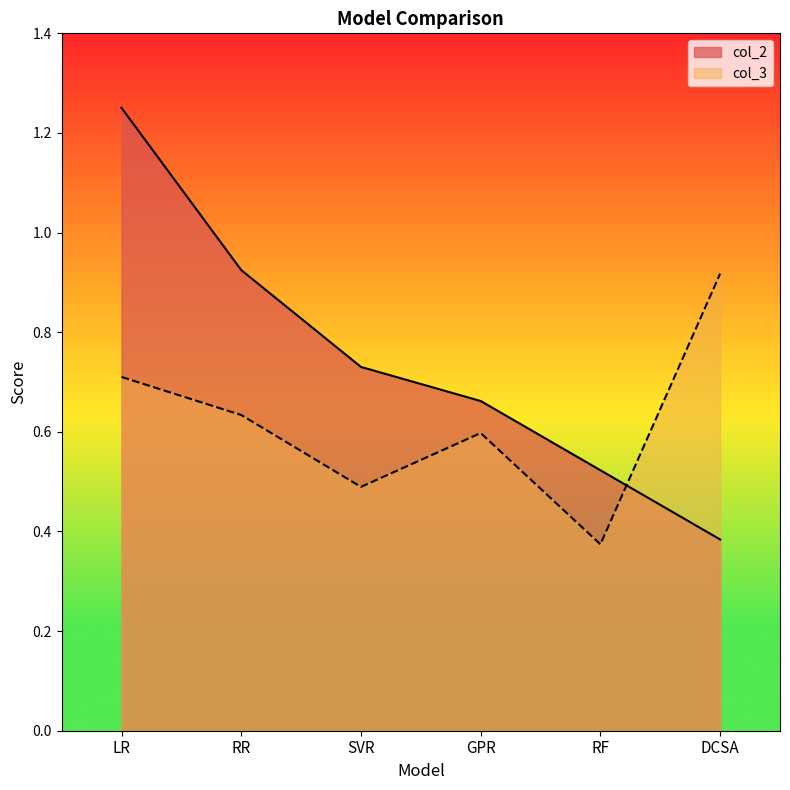

What is the label of the 5th point from the left?

RF